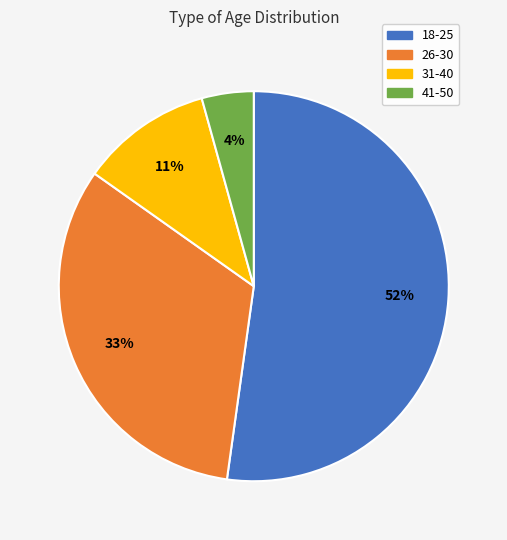

Which slice represents more than half of the pie?

18-25